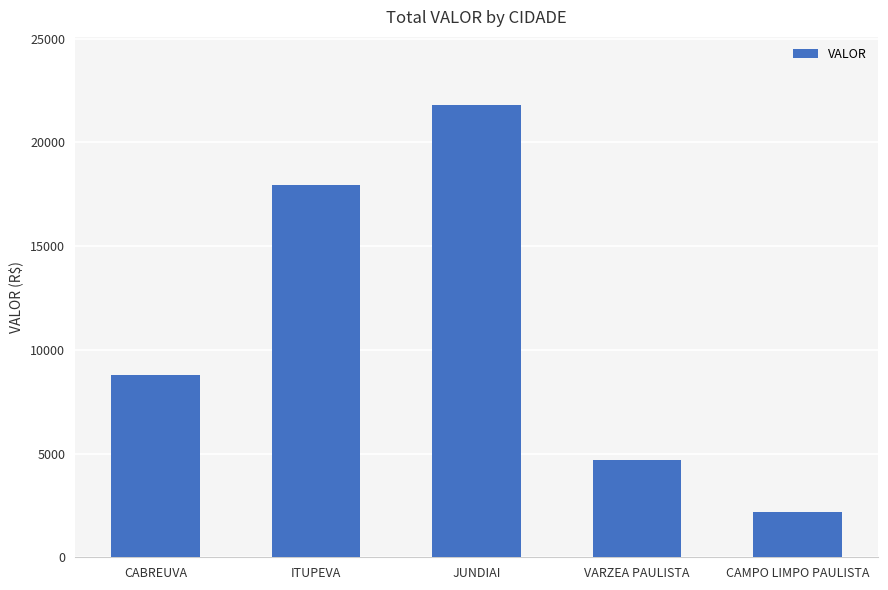

What position from the right is CAMPO LIMPO PAULISTA?

1